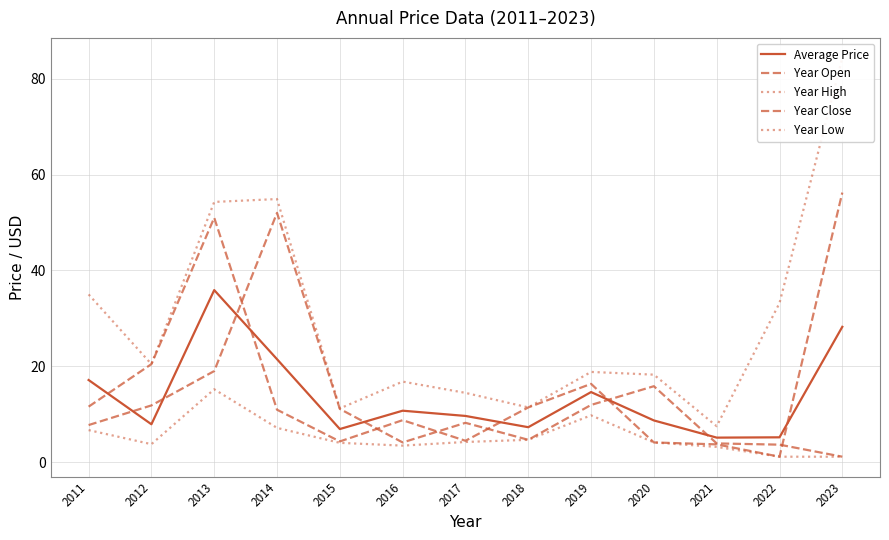

Reading left to right, what are all the values shown in this chart?

Average Price: 2011=17.1	2012=7.9	2013=35.9	2014=21.5	2015=6.9	2016=10.7	2017=9.6	2018=7.3	2019=14.6	2020=8.7	2021=5.1	2022=5.2	2023=28.2
Year Open: 2011=11.6	2012=20.4	2013=51.0	2014=10.9	2015=4.3	2016=8.8	2017=4.5	2018=11.4	2019=16.3	2020=4.1	2021=3.7	2022=1.1	2023=56.2
Year High: 2011=35.0	2012=20.4	2013=54.3	2014=54.9	2015=11.2	2016=16.8	2017=14.4	2018=11.4	2019=18.8	2020=18.2	2021=7.5	2022=33.2	2023=84.4
Year Close: 2011=7.7	2012=11.8	2013=19.0	2014=52.0	2015=11.1	2016=4.1	2017=8.2	2018=4.7	2019=11.9	2020=15.8	2021=3.9	2022=3.6	2023=1.1
Year Low: 2011=6.7	2012=3.7	2013=15.2	2014=7.1	2015=4.0	2016=3.4	2017=4.2	2018=4.7	2019=9.8	2020=4.1	2021=3.2	2022=1.1	2023=1.1